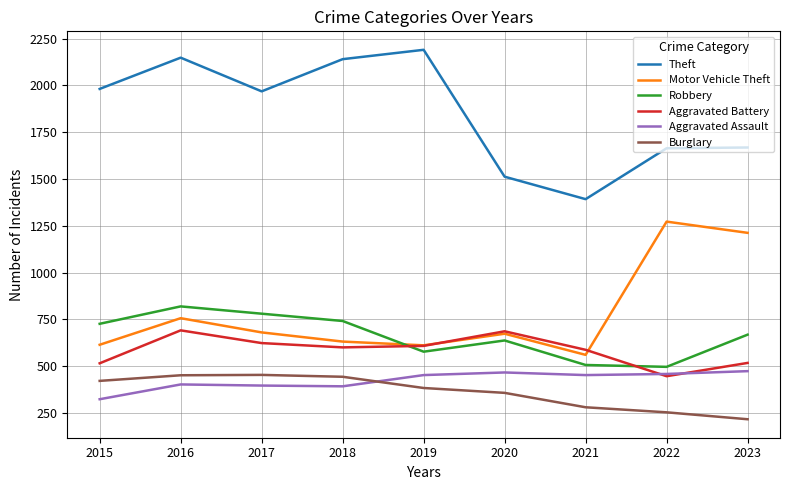

What is the maximum value shown in the chart?

2190